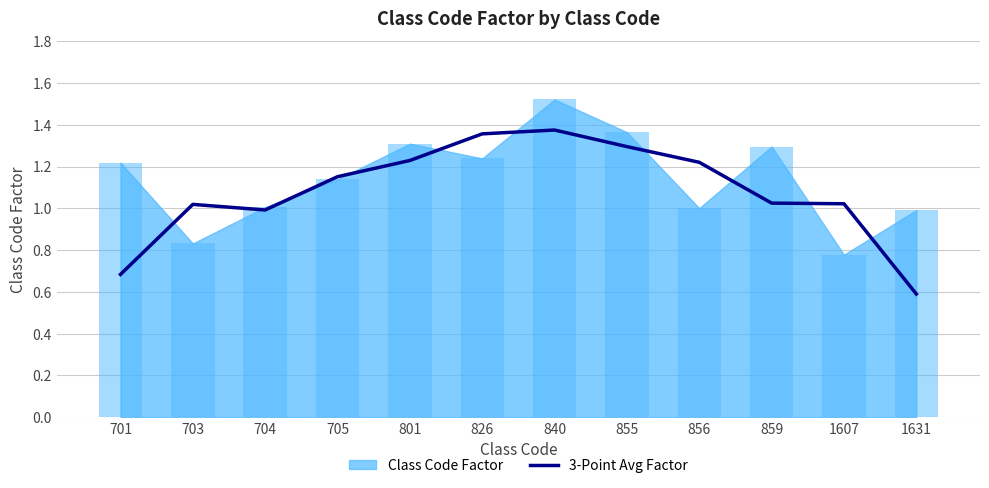

How many data points are above 1?

9